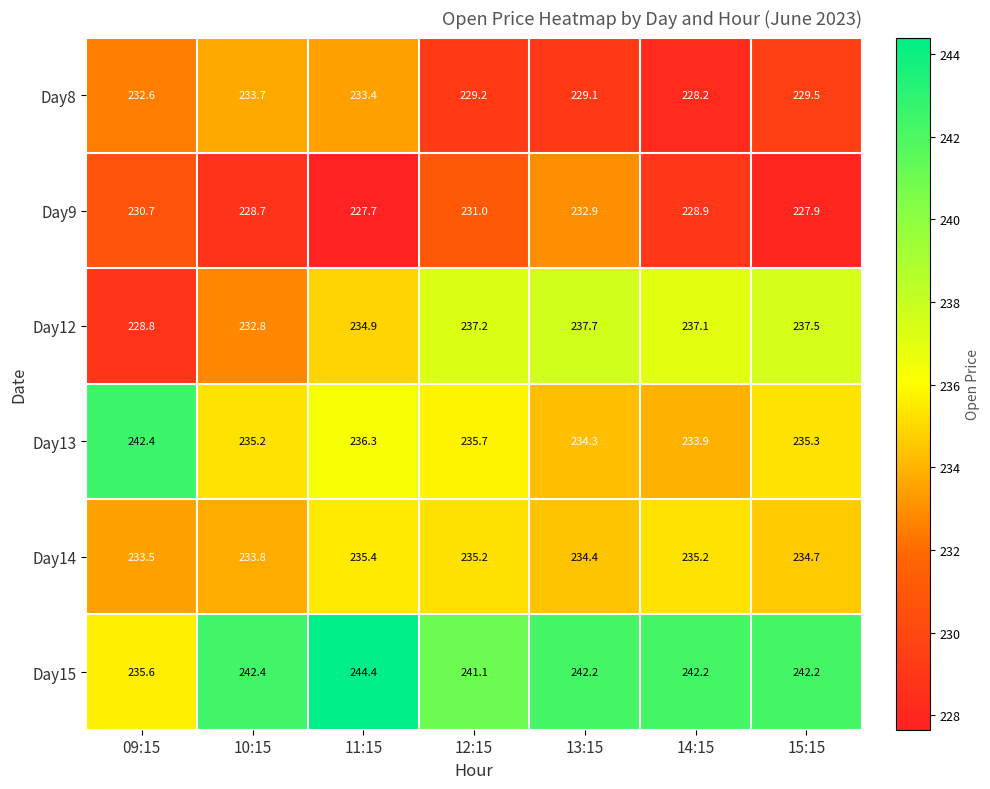

What is the smallest value displayed?

227.7